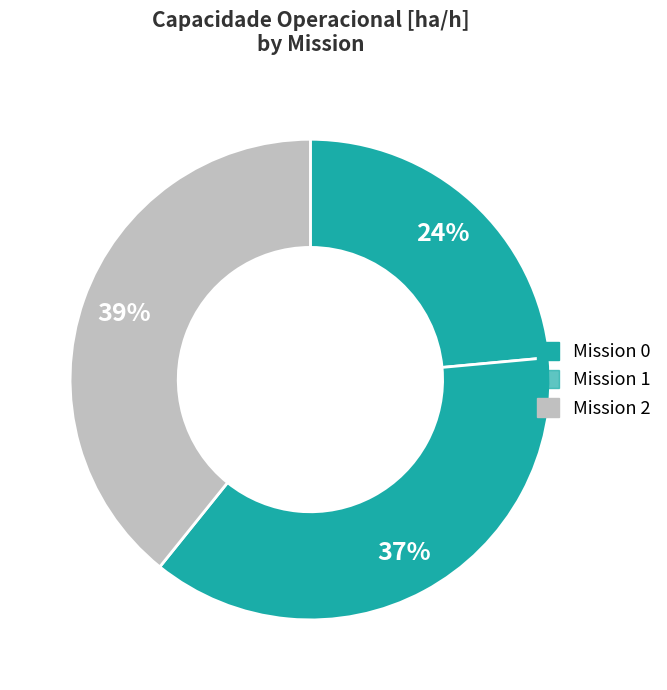

Which category has the biggest portion of the pie?

2